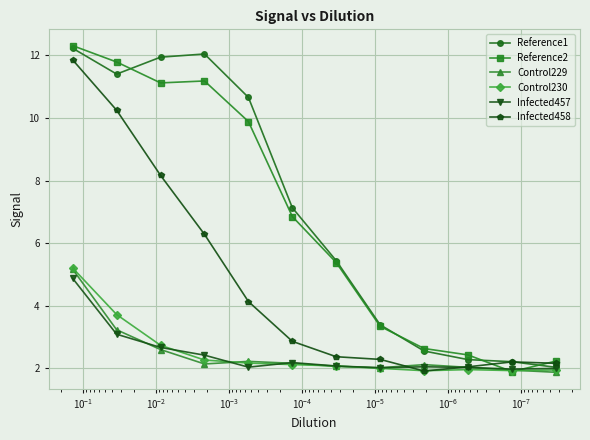

True or false: Infected457 has a value of 2.2 at $\mathdefault{10^{-4}}$.

True